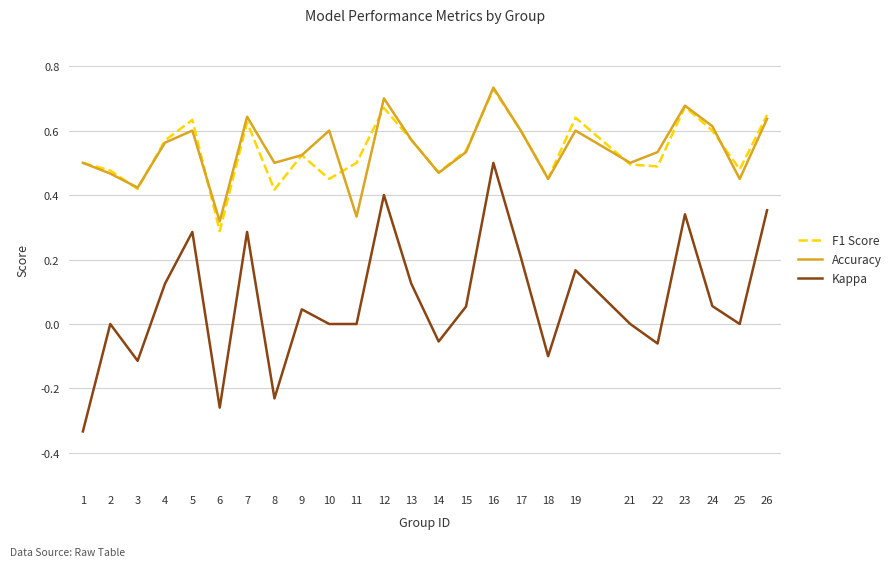

At which category is the sum across all series the highest?

16